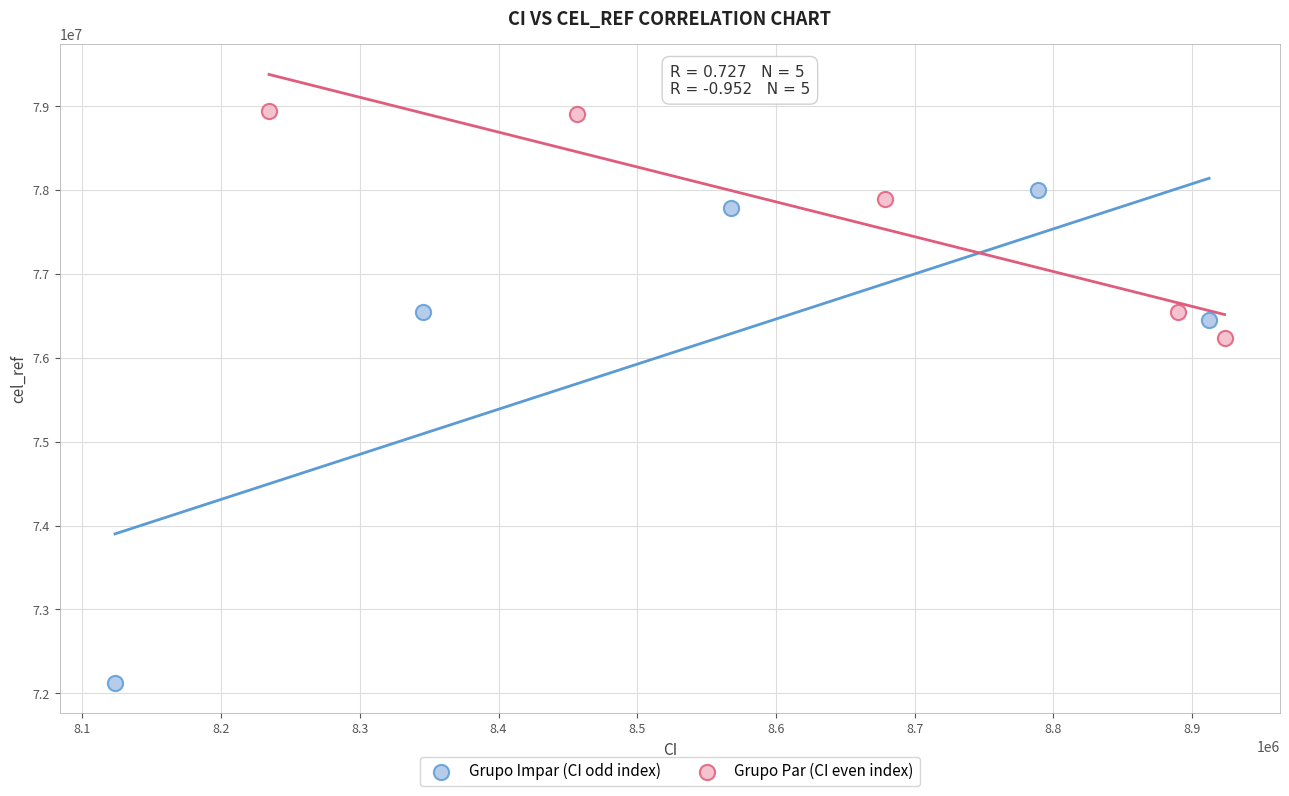

Which series has the widest spread of Y values?

Grupo Impar (CI odd index)